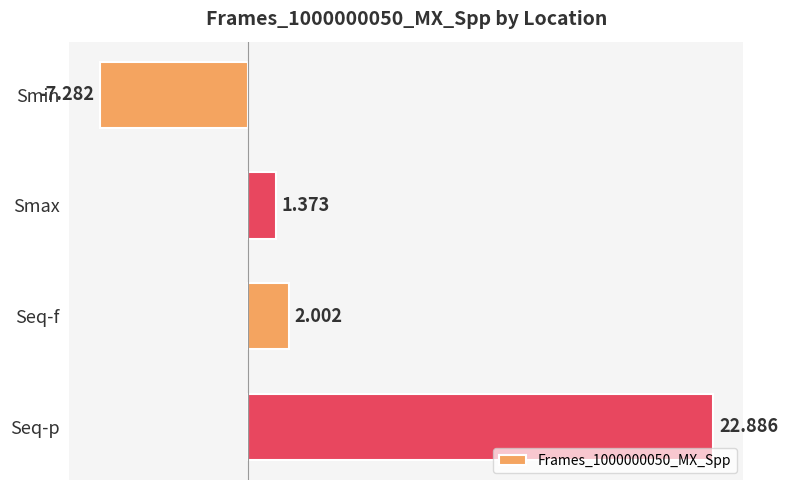

Count the number of values greater than 2.

2